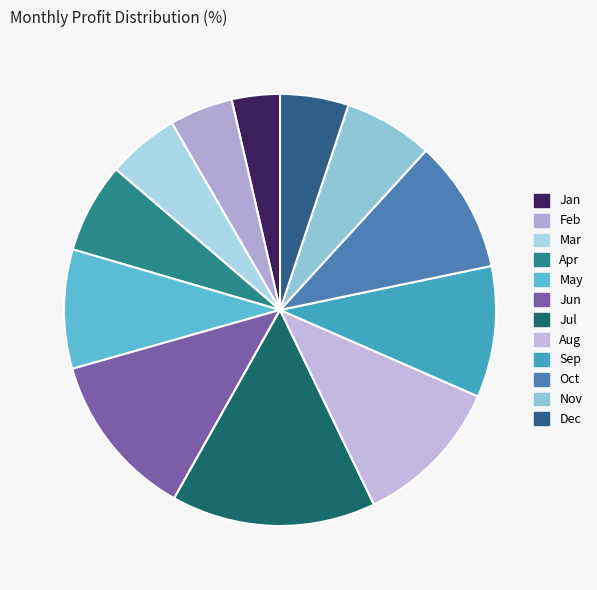

What portion of the pie excludes Jul?

84.7%